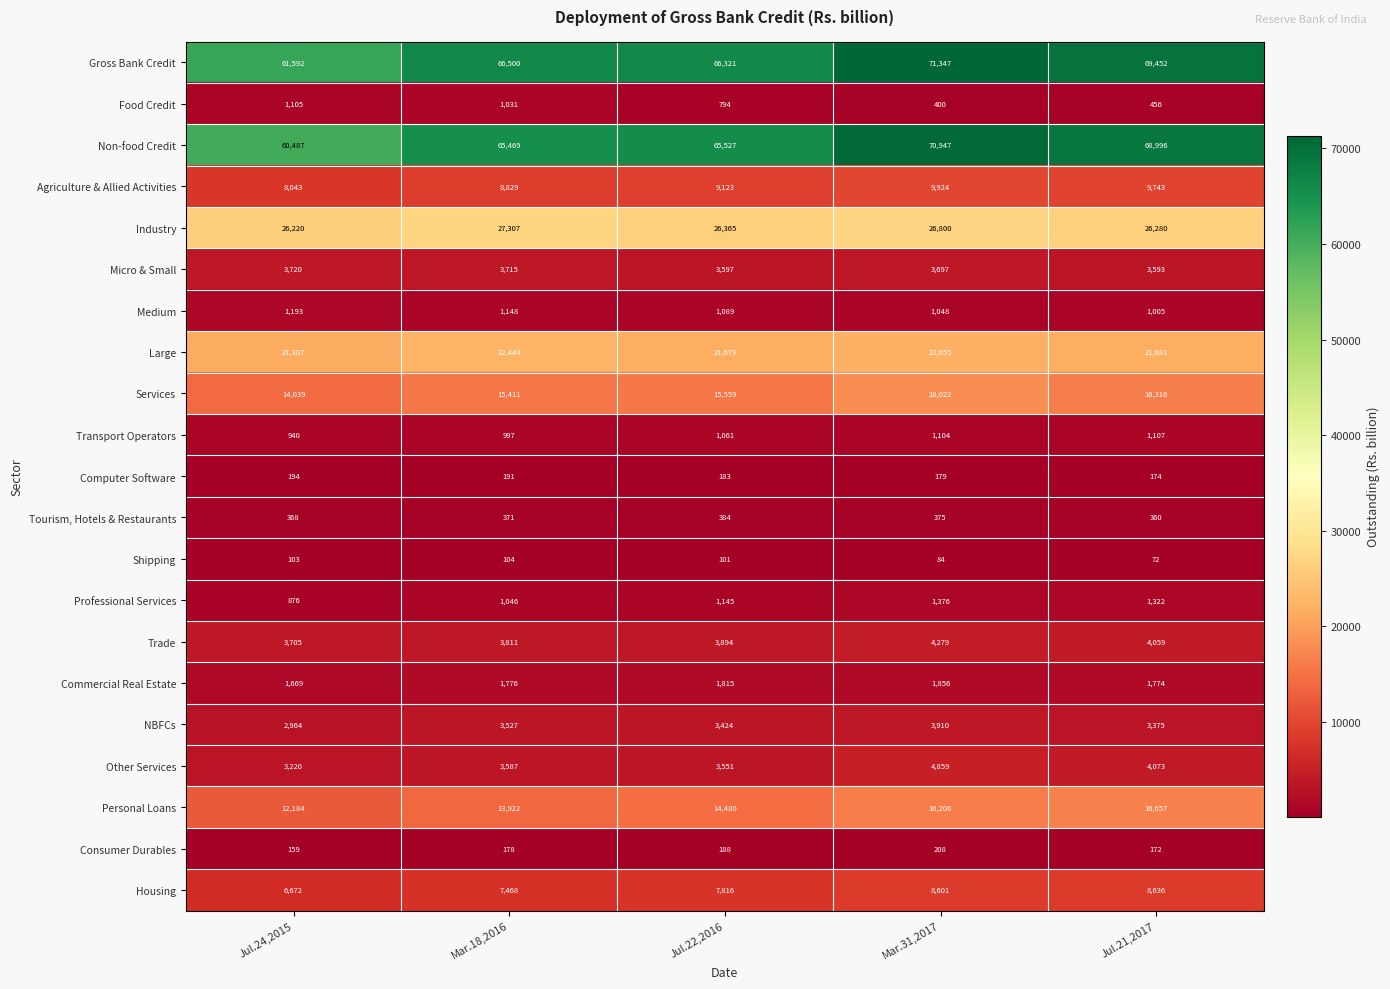

What is the difference between the highest and lowest values at Jul.22,2016?

66220